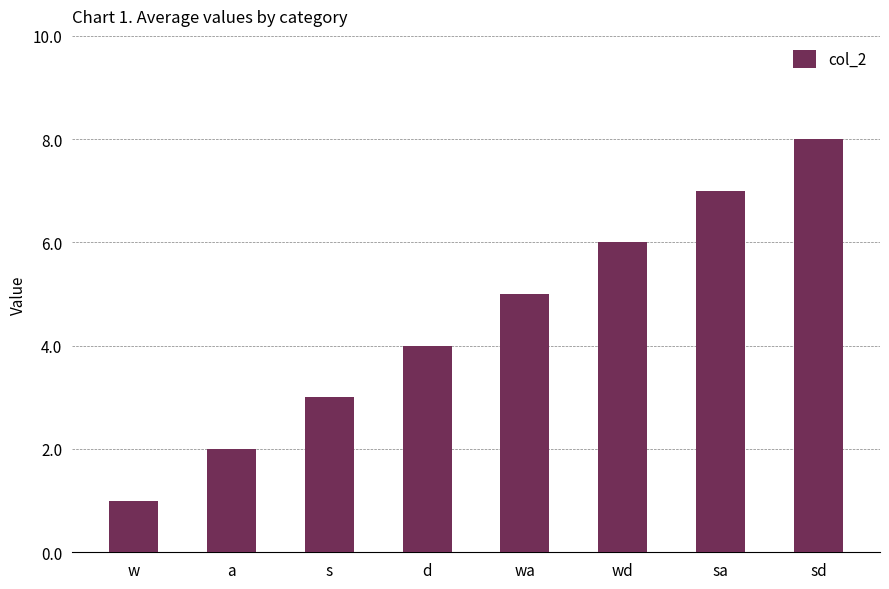

What is the sum of all values?

36